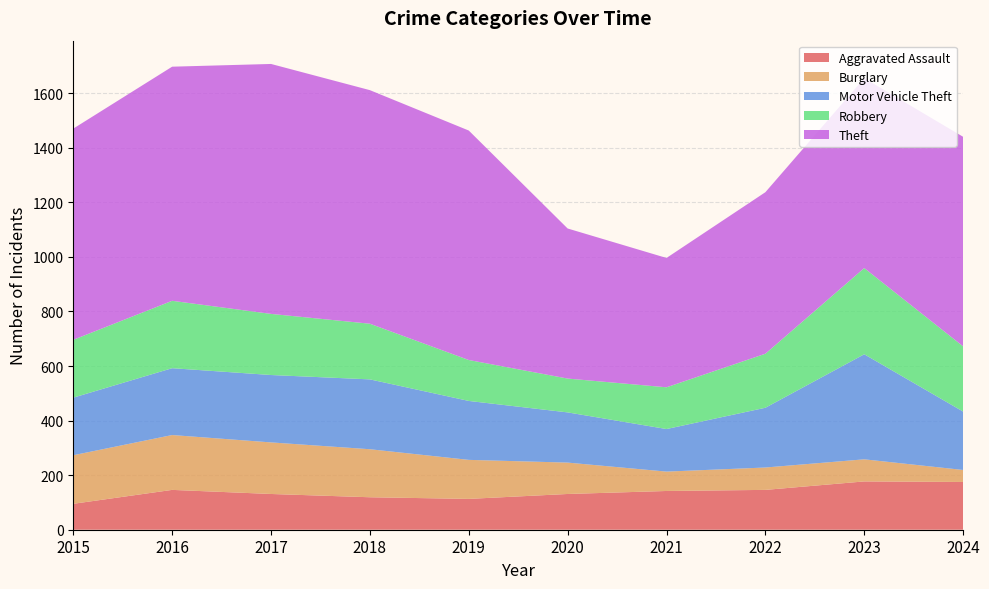

Reading left to right, what are all the values shown in this chart?

Aggravated Assault: 95	146	131	119	113	131	142	146	177	175
Burglary: 178	201	189	176	143	115	71	82	81	44
Motor Vehicle Theft: 211	245	247	256	216	184	156	219	385	214
Robbery: 212	247	224	204	150	124	153	198	316	239
Theft: 774	858	916	856	841	550	474	592	696	768